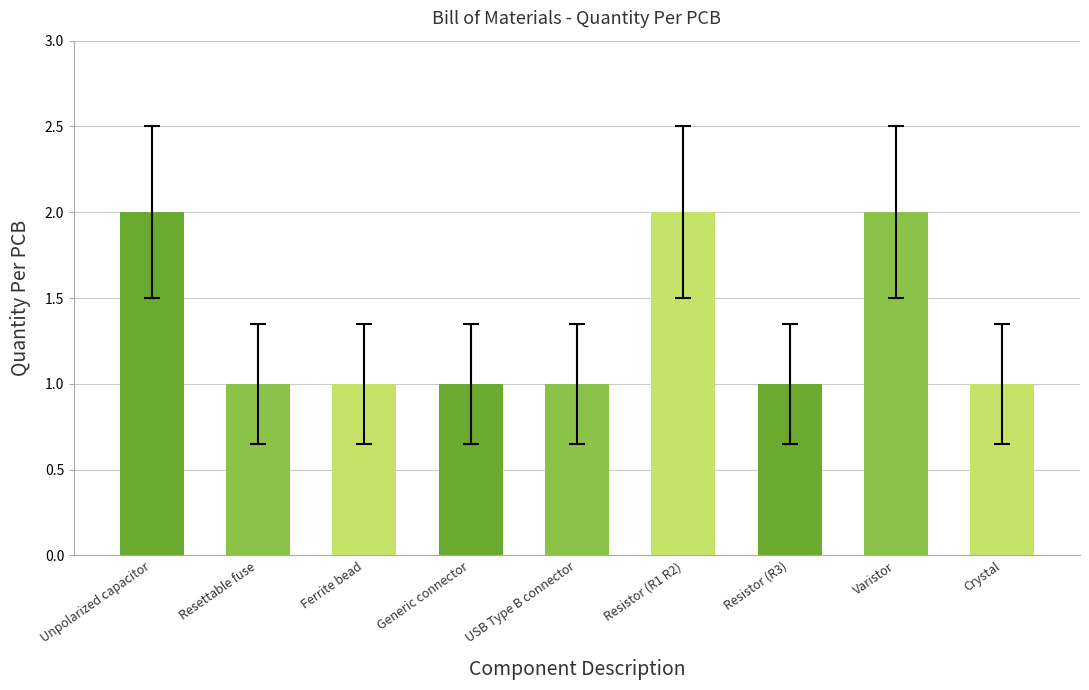

Is it true that the value at Resettable fuse is 1?

True